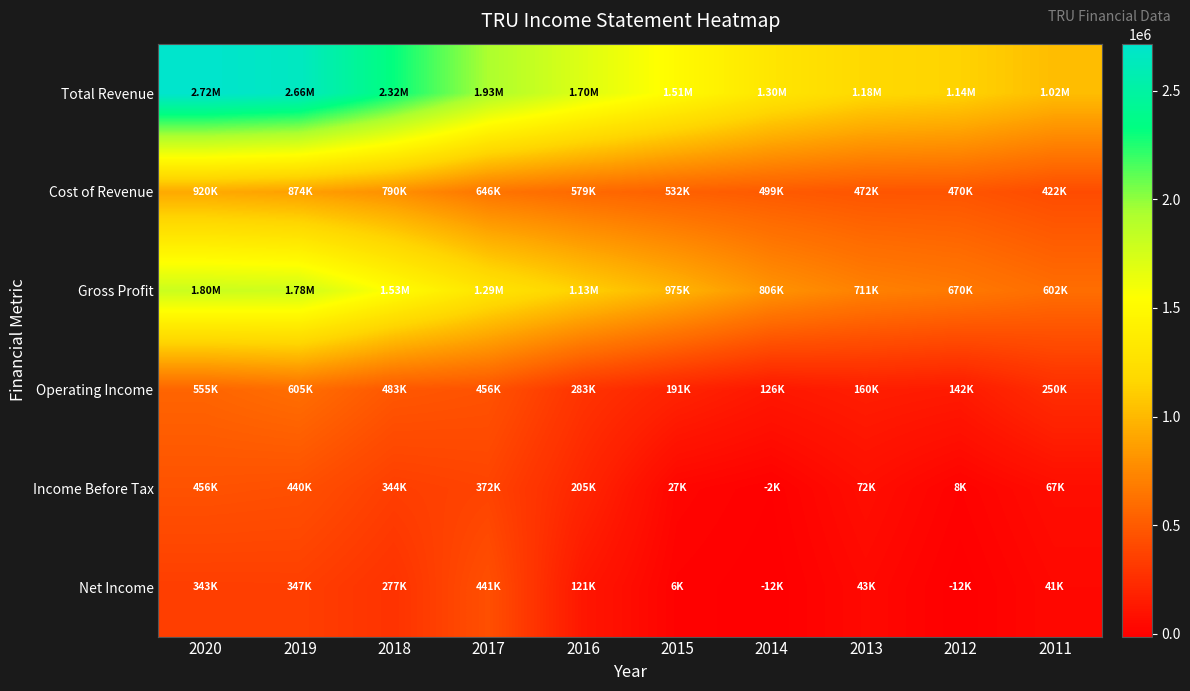

At how many categories does at least one series exceed 2463898?

2